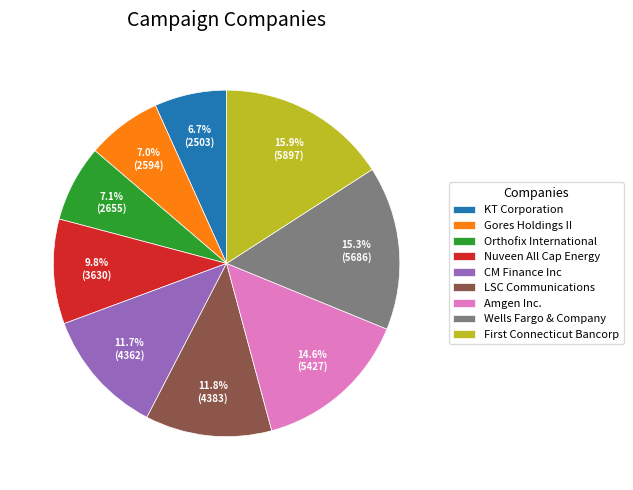

Which category has the biggest portion of the pie?

First Connecticut Bancorp